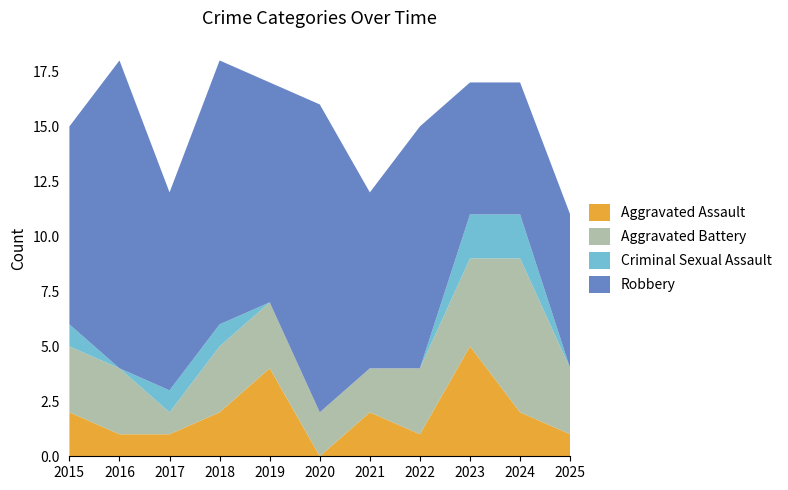

Reading right to left, extract all data points from this chart.

Aggravated Assault: 1	2	5	1	2	0	4	2	1	1	2
Aggravated Battery: 3	7	4	3	2	2	3	3	1	3	3
Criminal Sexual Assault: 0	2	2	0	0	0	0	1	1	0	1
Robbery: 7	6	6	11	8	14	10	12	9	14	9